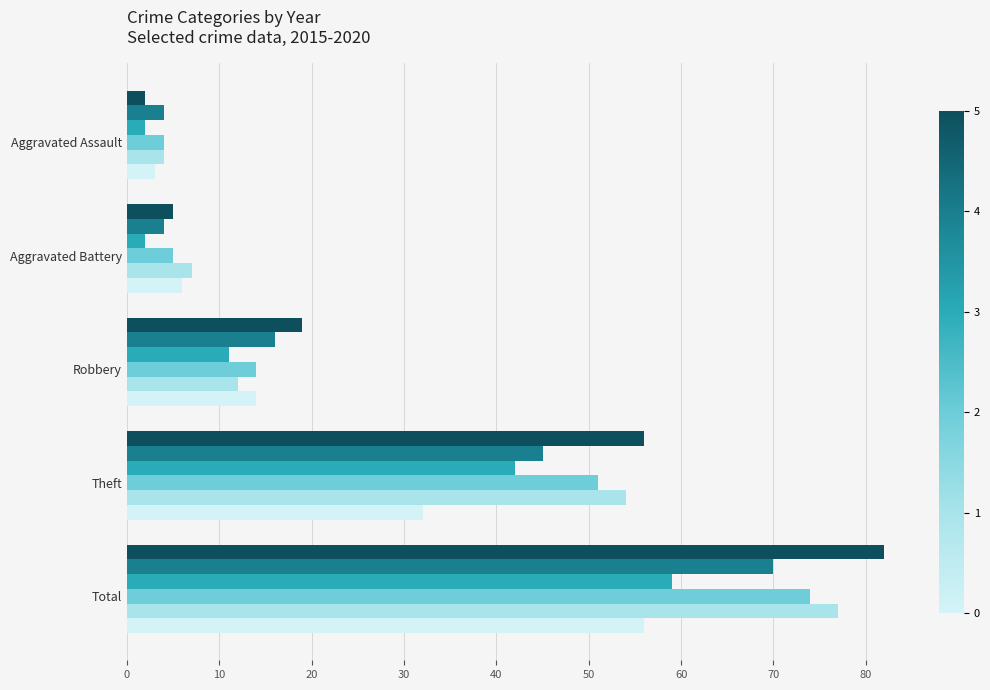

What is the maximum value shown in the chart?

82